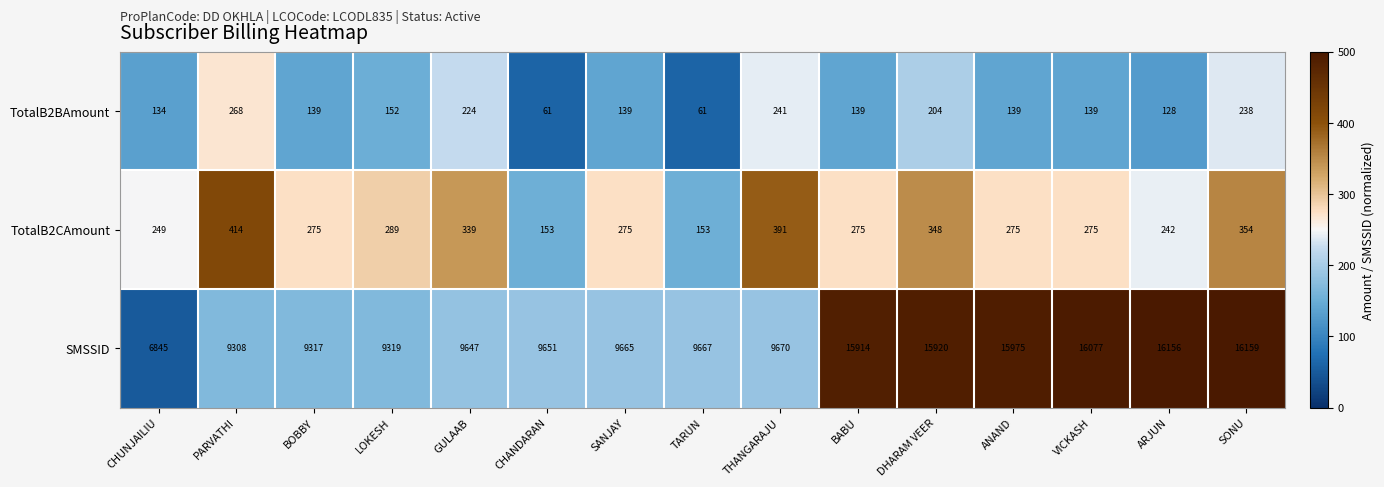

What is the sum of all TotalB2CAmount values?

4307